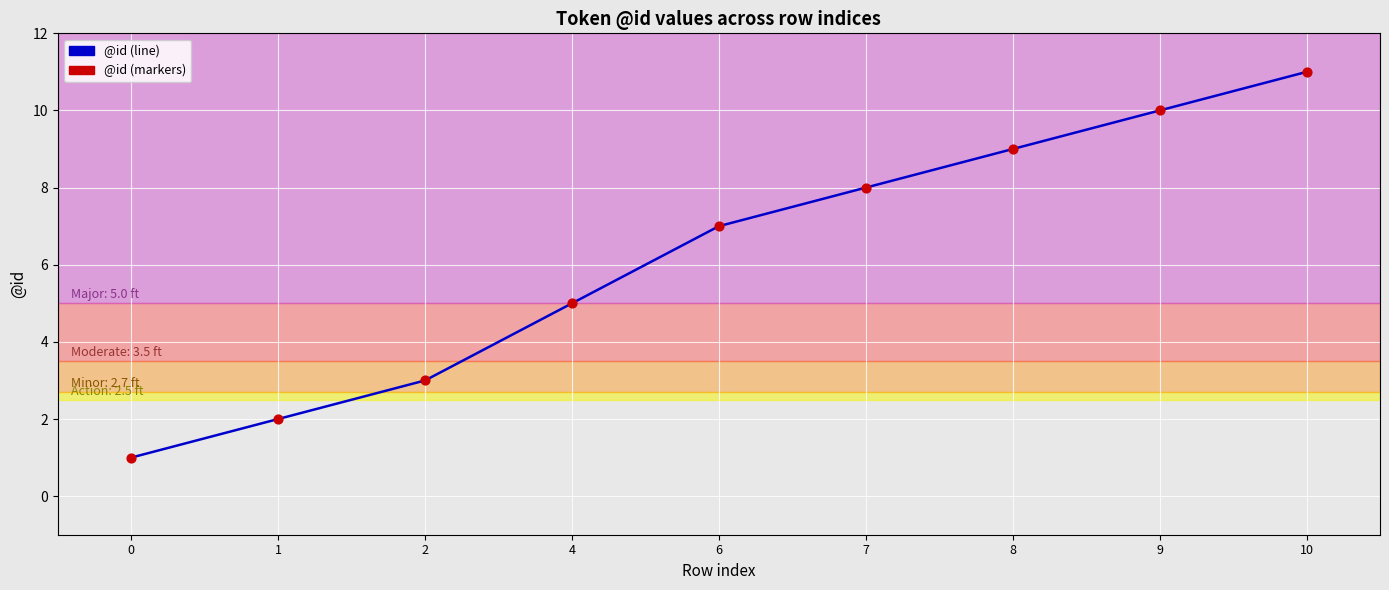

What is the change in value from 0 to 6?

+6